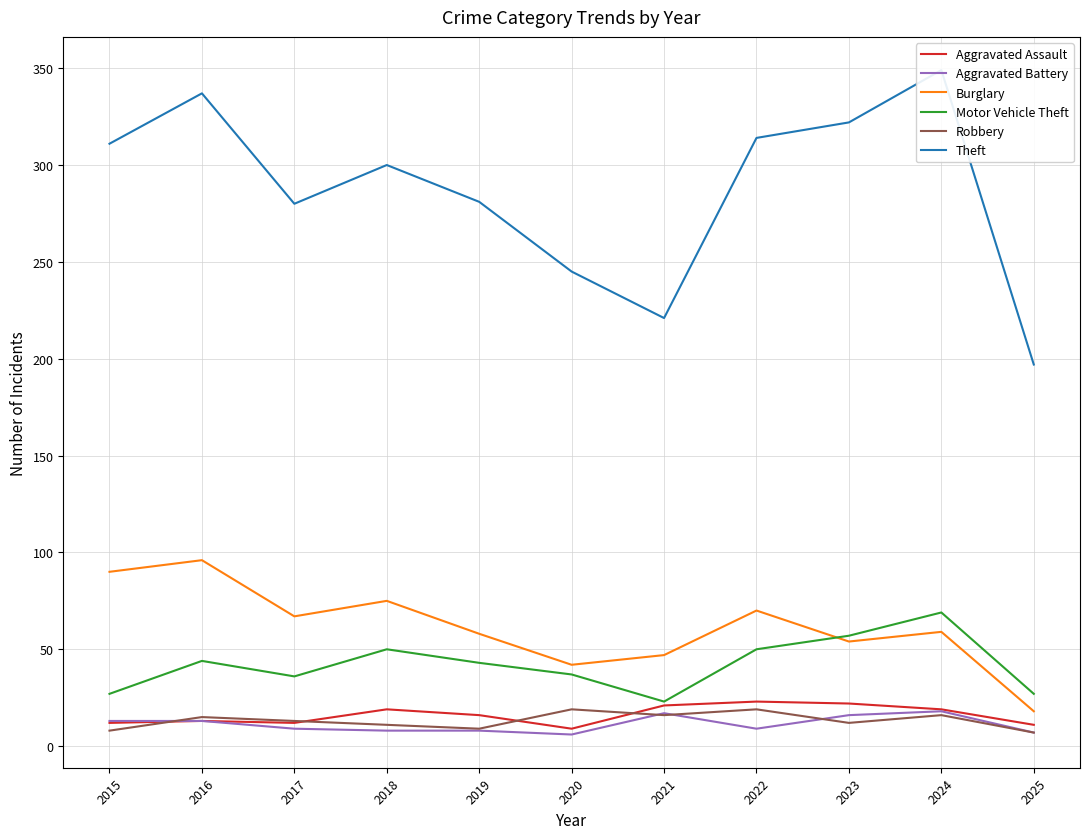

Where is the first local minimum for Theft?

2017